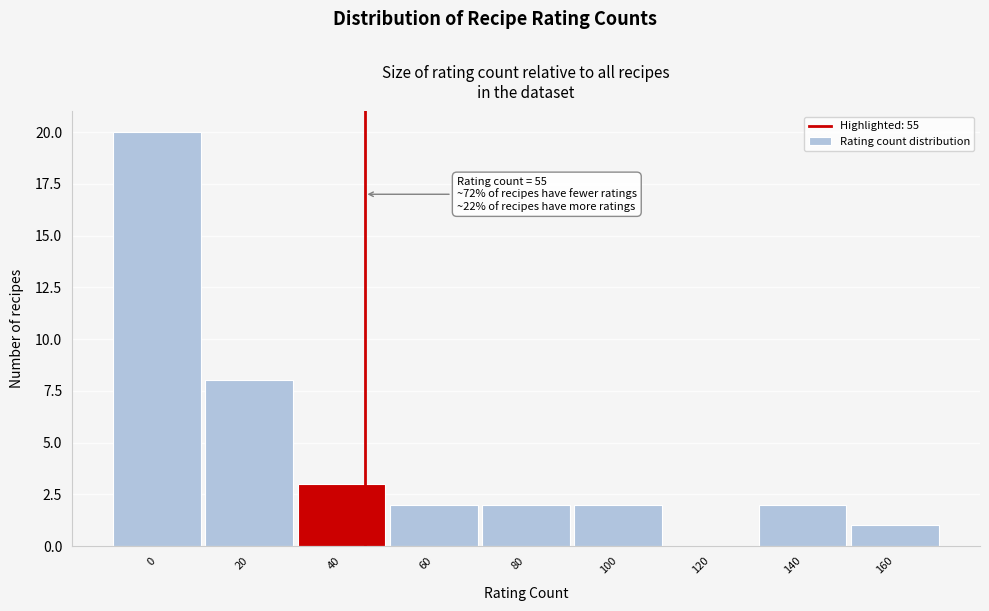

Reading left to right, transcribe all the data shown in this chart.

0=20	20=8	40=3	60=2	80=2	100=2	120=0	140=2	160=1